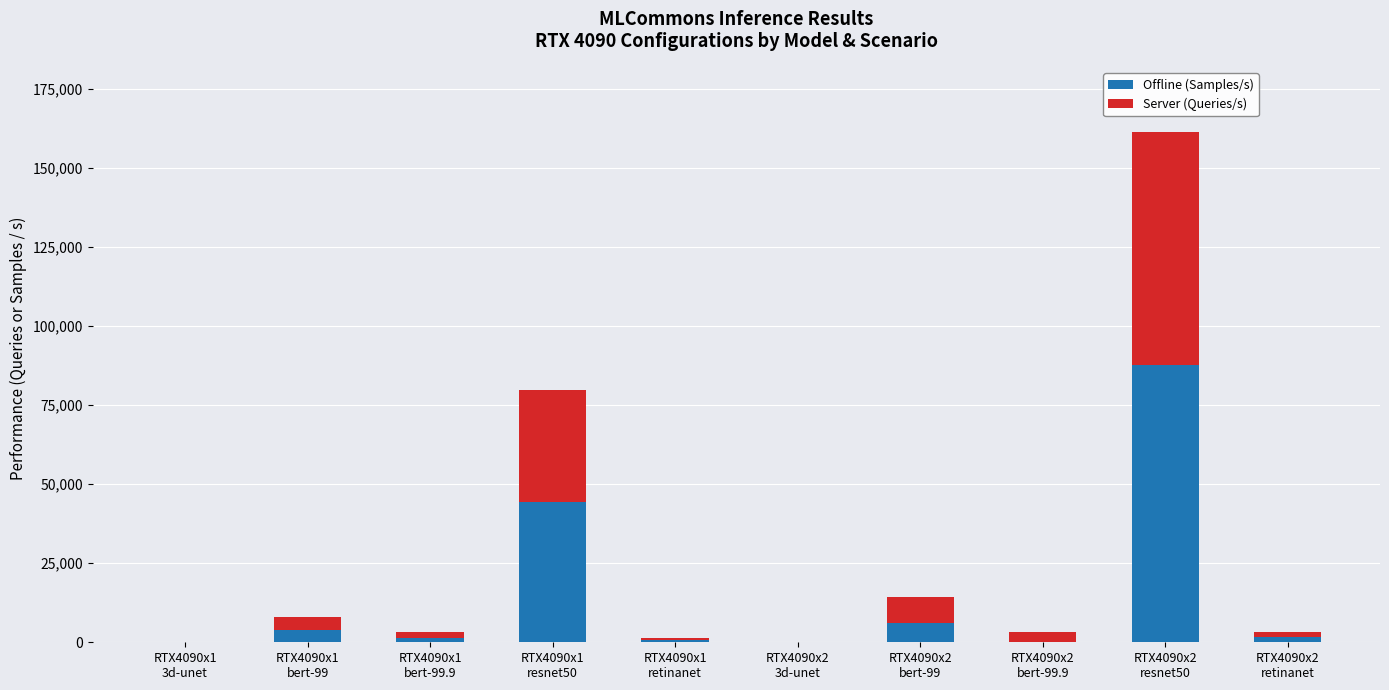

What is the average value of the Offline (Samples/s) series?

14605.3